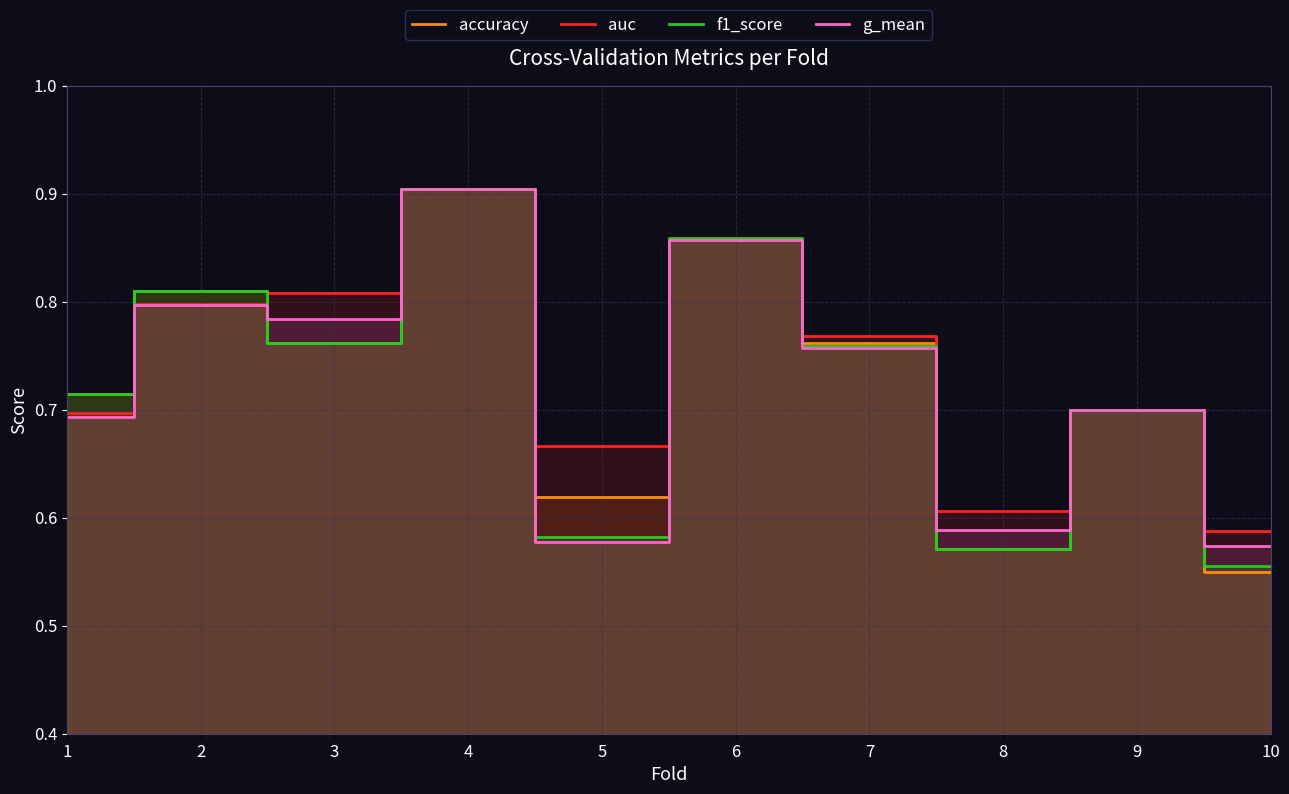

True or false: f1_score has a value of 0.7 at 9.

True